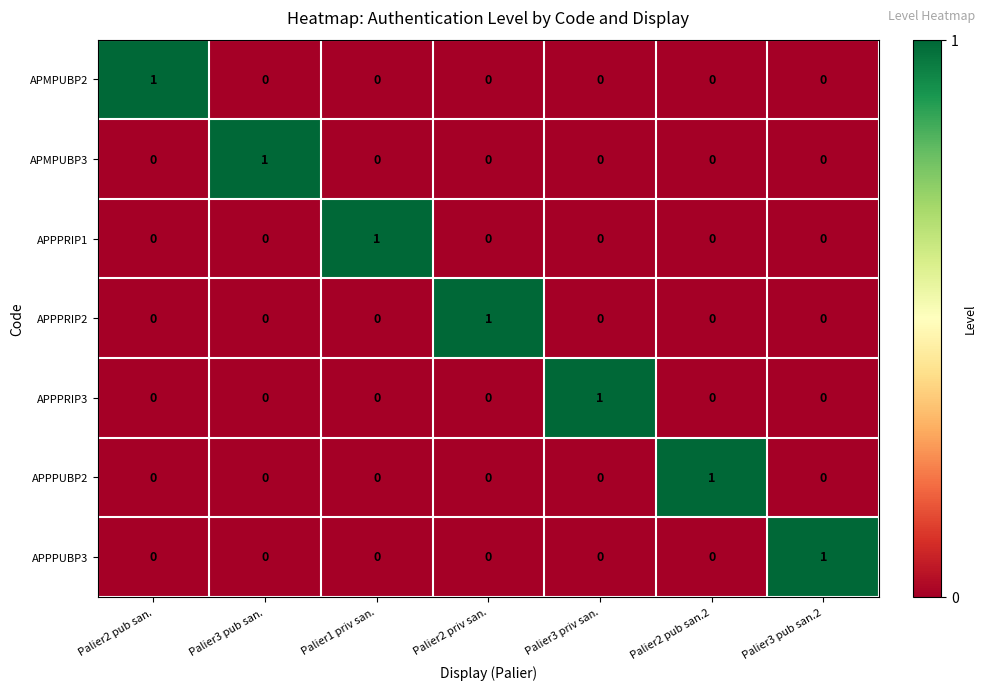

What is the total value across all series at Palier1 priv san.?

1